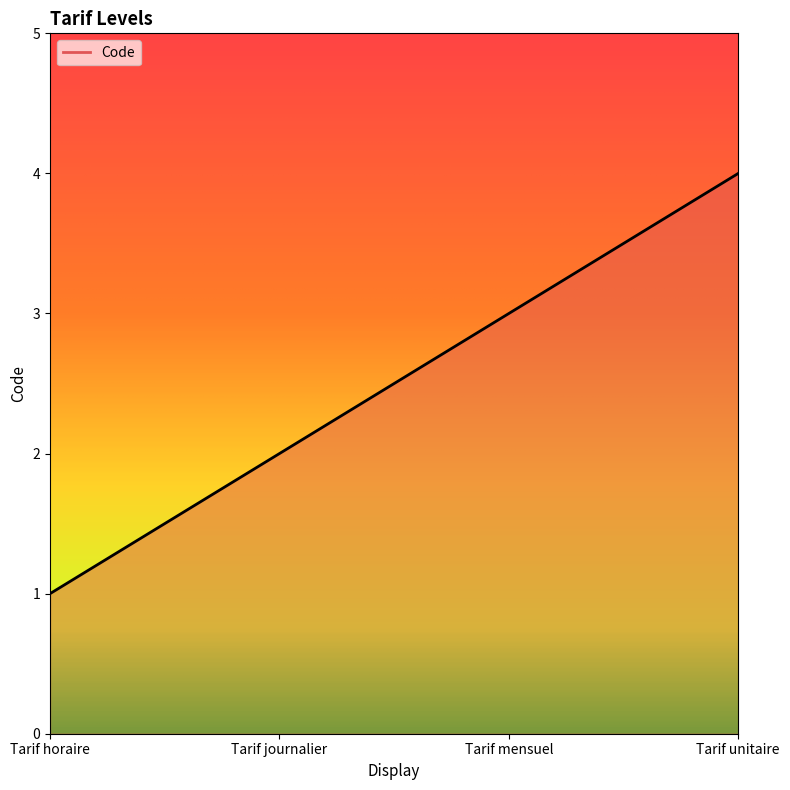

What position from the left is Tarif mensuel?

3